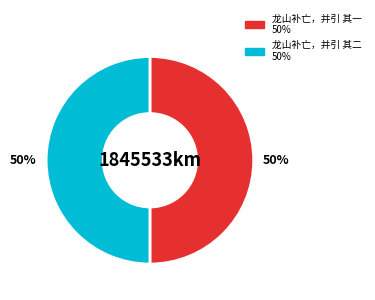

Approximately how many times larger is the value at 龙山补亡，并引 其二 compared to 龙山补亡，并引 其一?

1.0